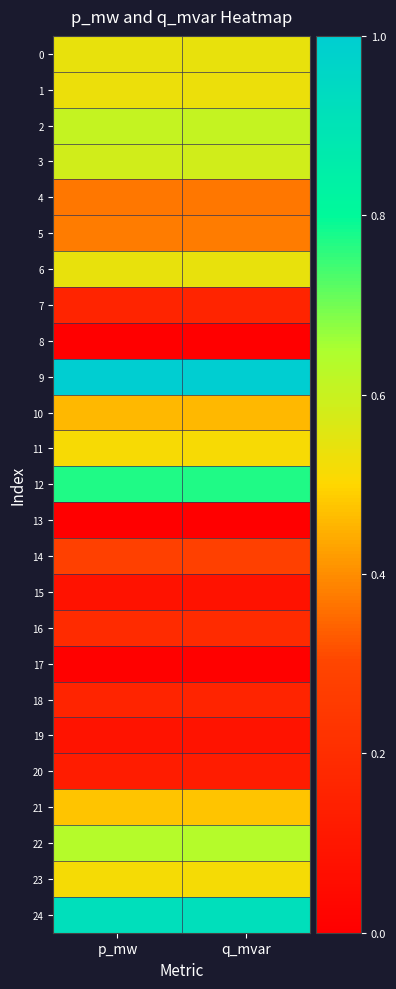

What is the difference between the highest and lowest values at p_mw?

1.0